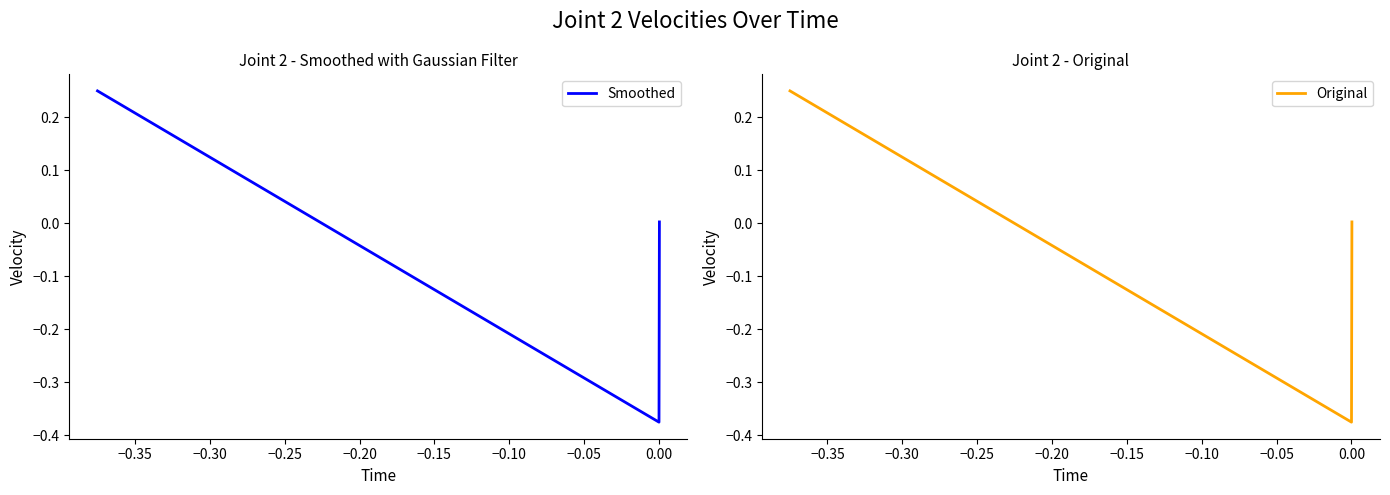

Does the chart display data point markers on the line(s)?

No